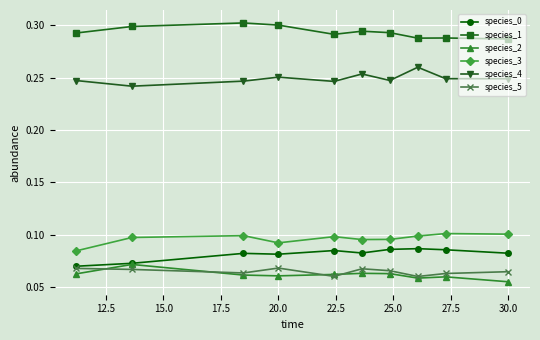

How many species_0 values are between 0 and 1?

10